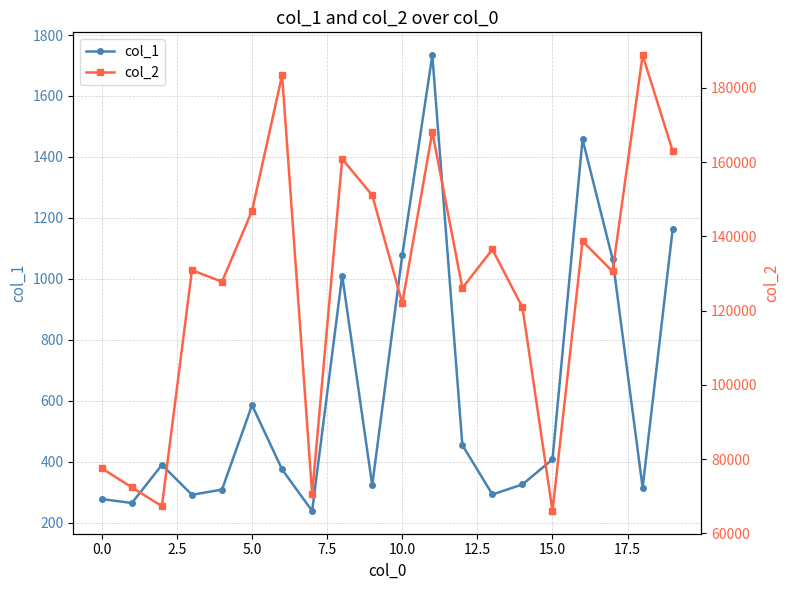

True or false: col_1 has more than 0 points higher than both neighbors.

True